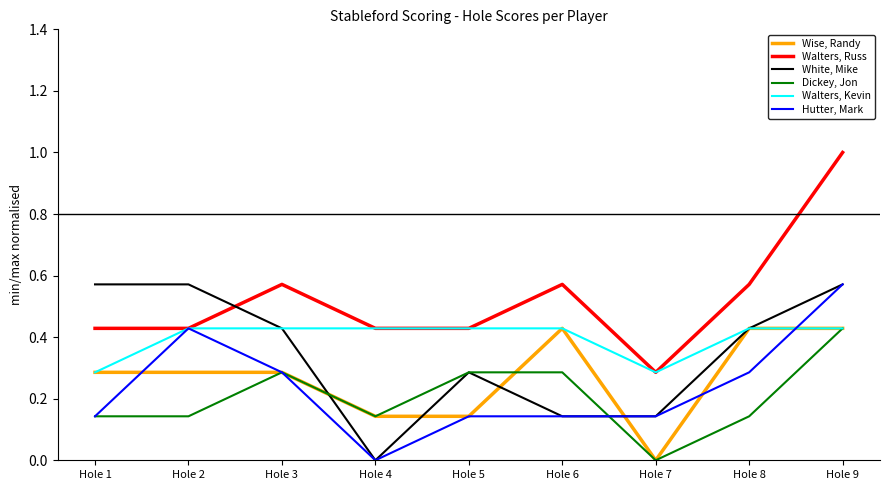

The Wise, Randy series shows 0.4 at Hole 1. True or false?

False